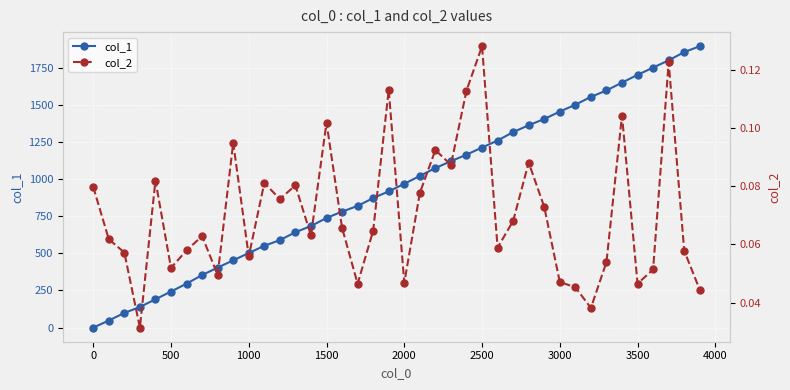

What is the value of the col_2 point at the 19th from the left?

0.1